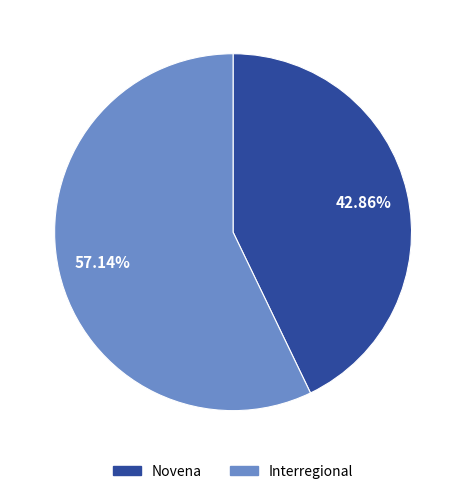

Rank the categories by value from lowest to highest.

Novena, Interregional